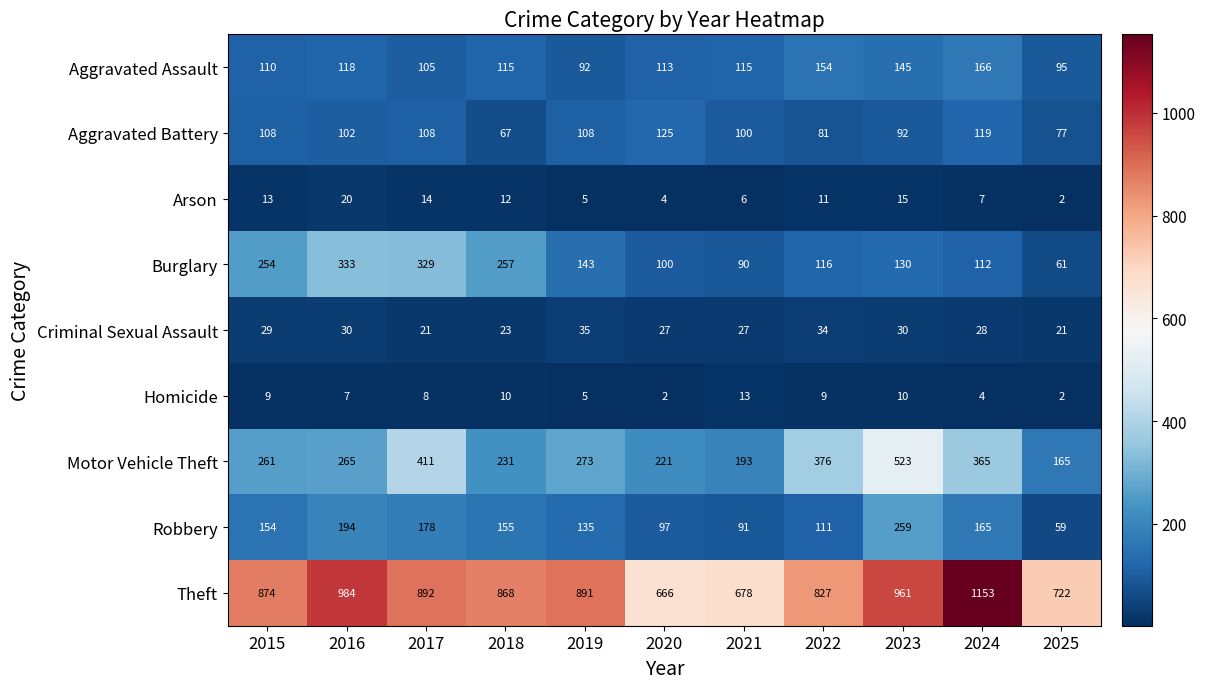

Which series has the largest total across all categories?

Theft